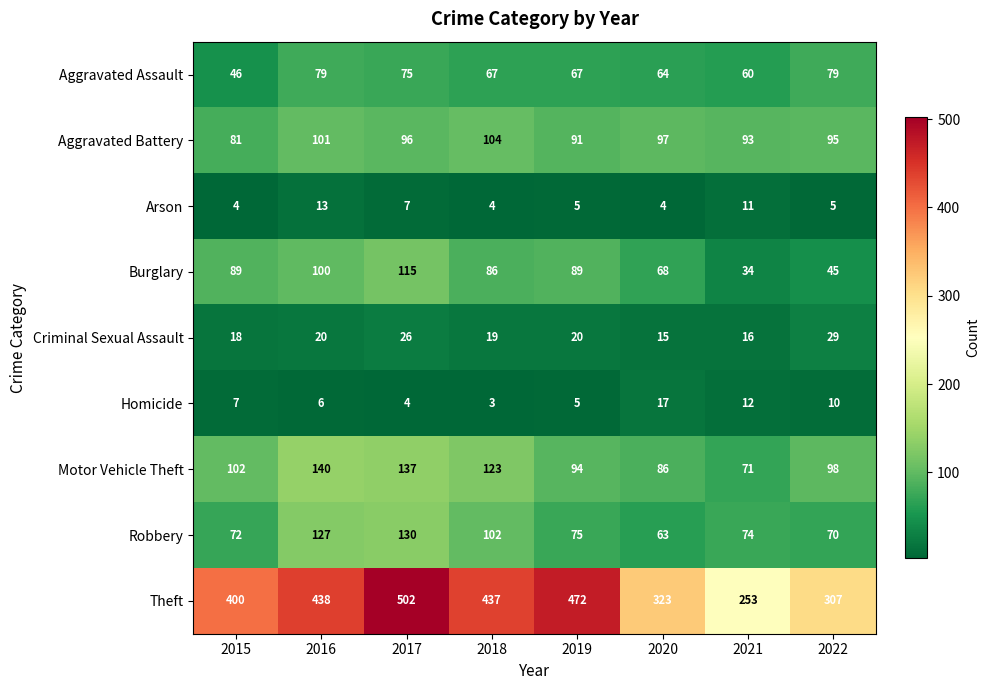

Rank the series by their maximum value, from highest to lowest.

Theft, Motor Vehicle Theft, Robbery, Burglary, Aggravated Battery, Aggravated Assault, Criminal Sexual Assault, Homicide, Arson